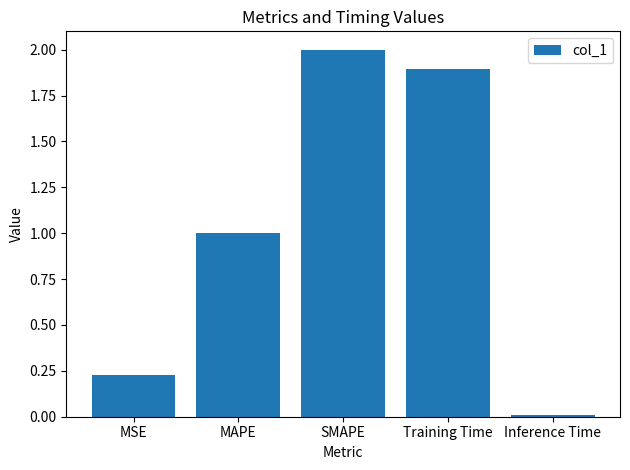

What is the change in value from MAPE to Inference Time?

-1.0